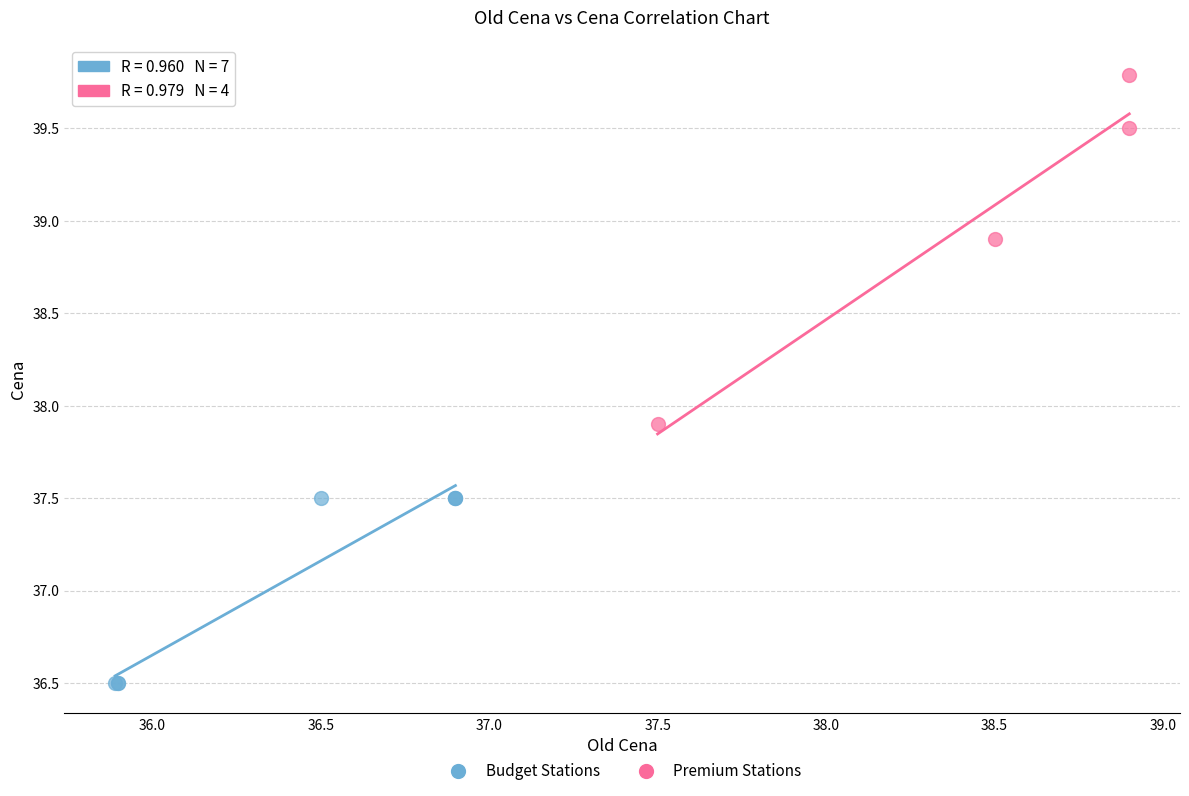

Which series has the largest Y range (max minus min)?

Premium Stations